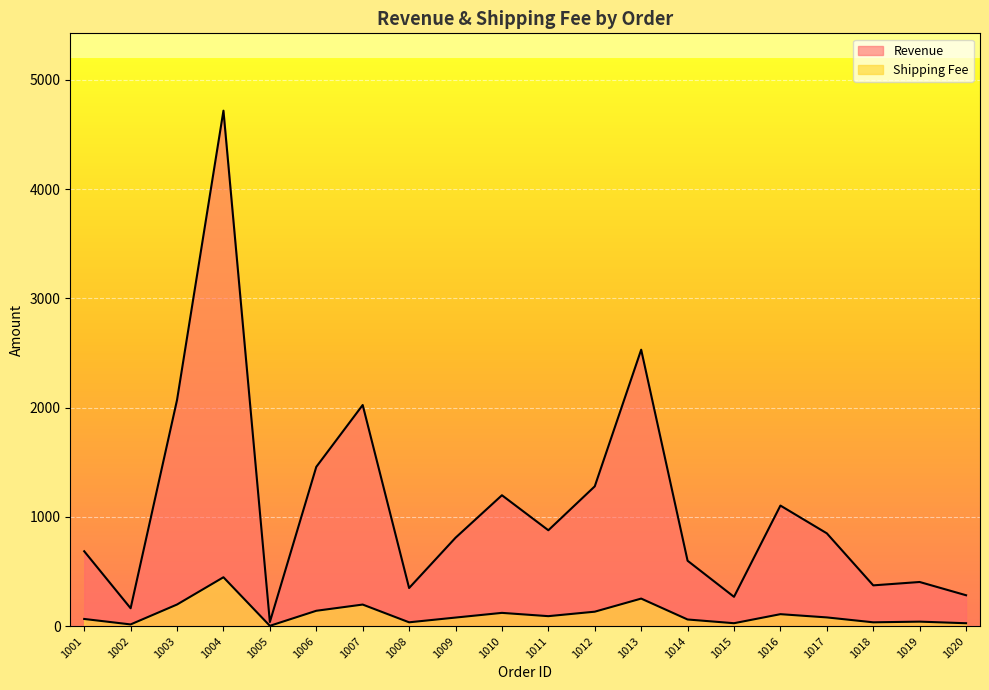

Is the value of Shipping Fee at 1019 greater than the value of Revenue at 1002?

No